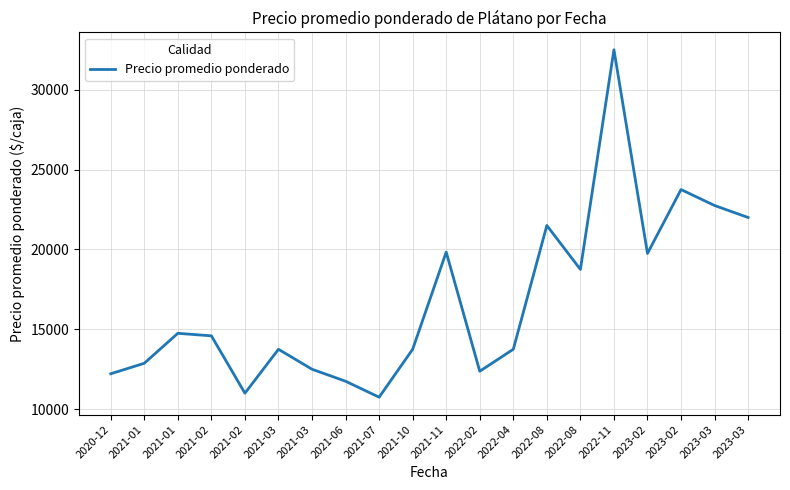

Does the chart display data point markers on the line(s)?

No